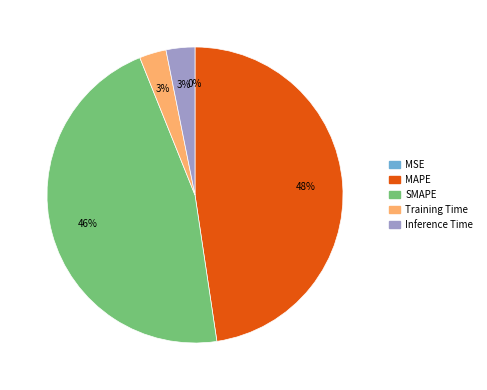

Which category has the biggest portion of the pie?

MAPE